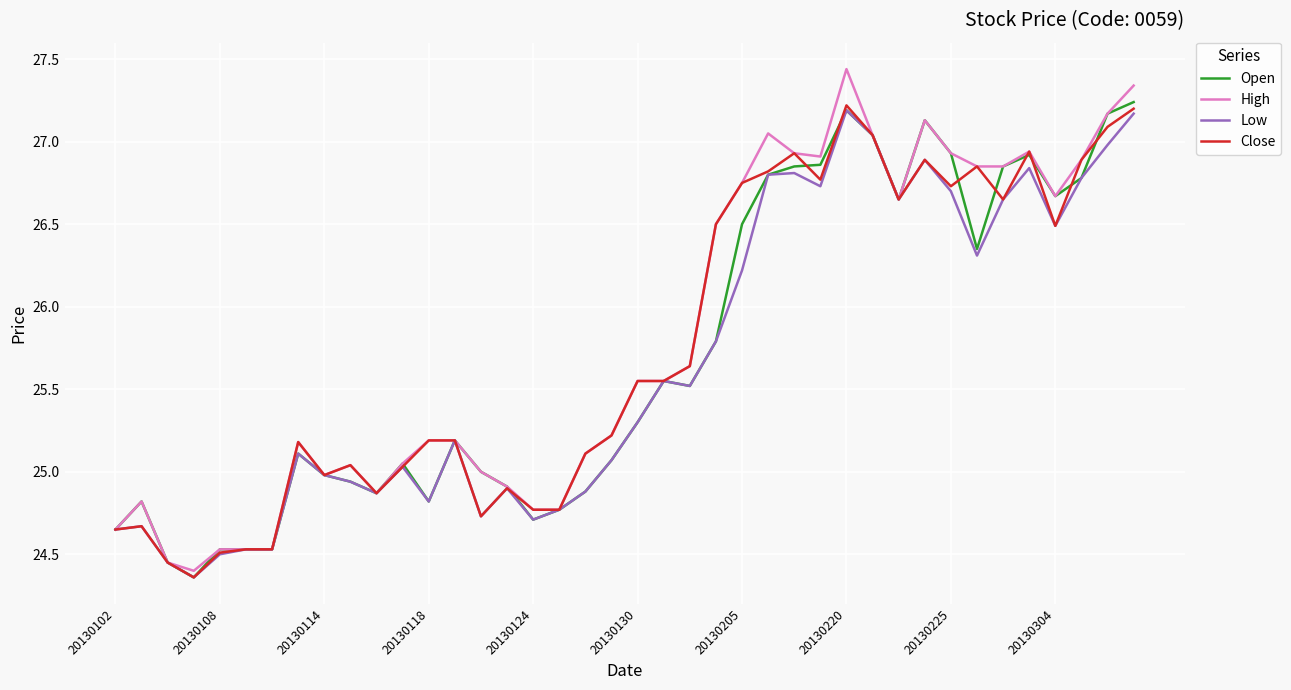

Which series has the widest spread of values?

High